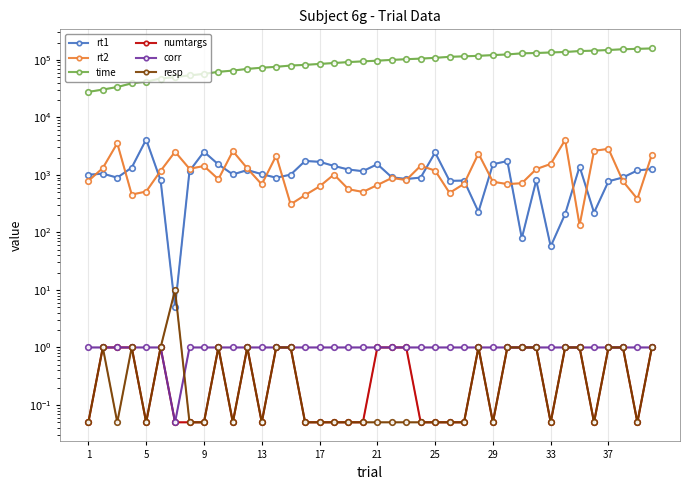

What value does the resp series have at 25?

0.1